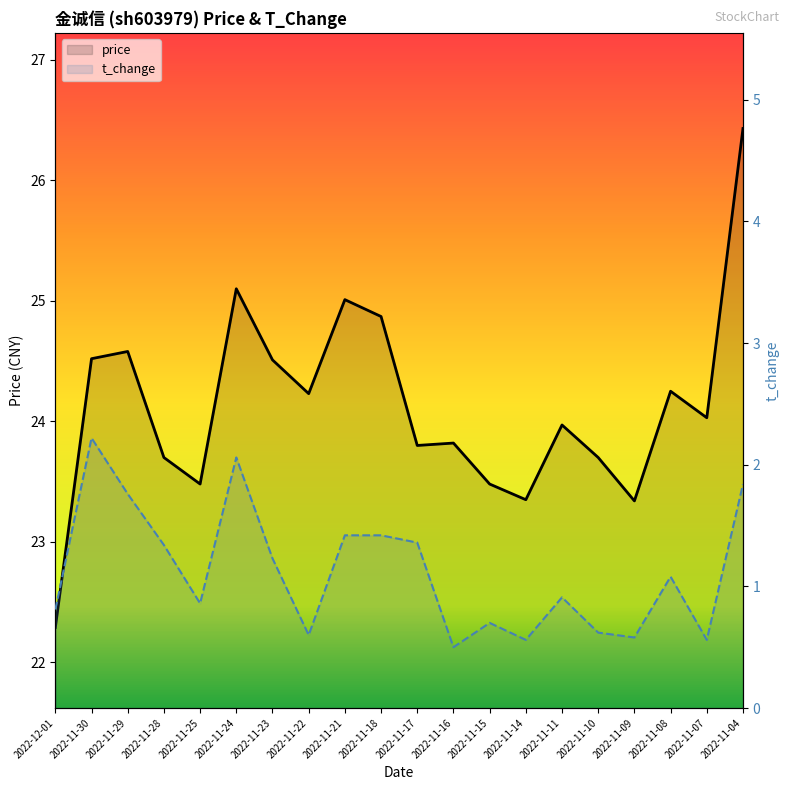

Does the chart display data point markers on the line(s)?

No